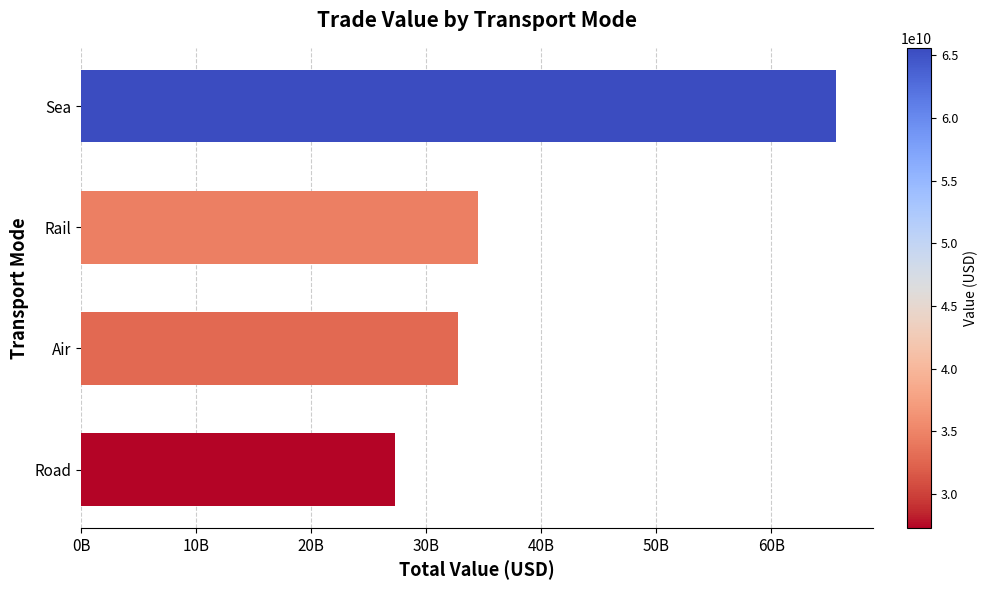

Are the bars horizontal?

Yes